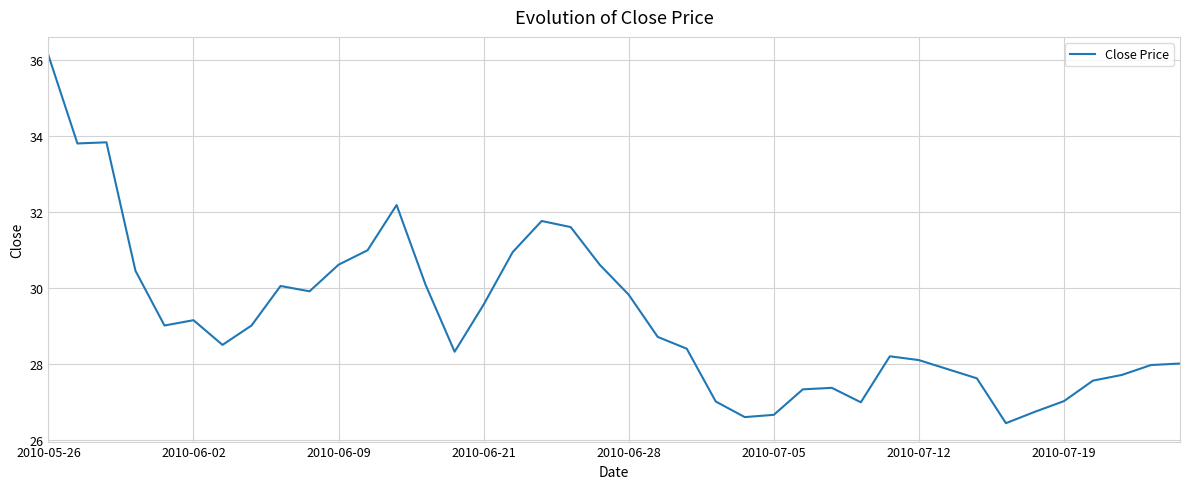

What is the minimum value shown in the chart?

26.4